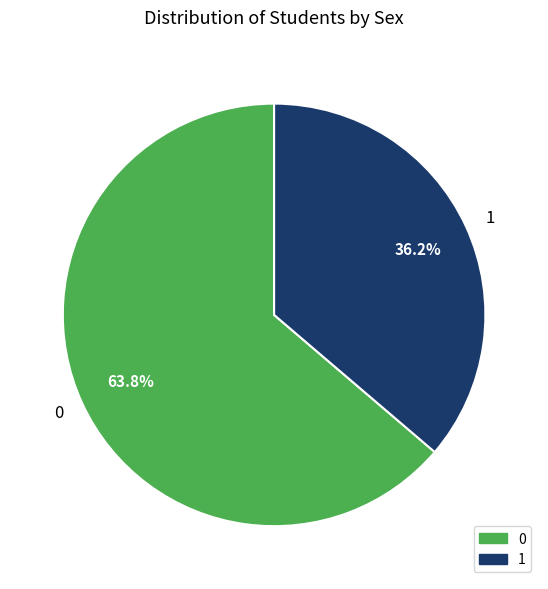

What percentage is the 1 slice, to the nearest percent?

36%